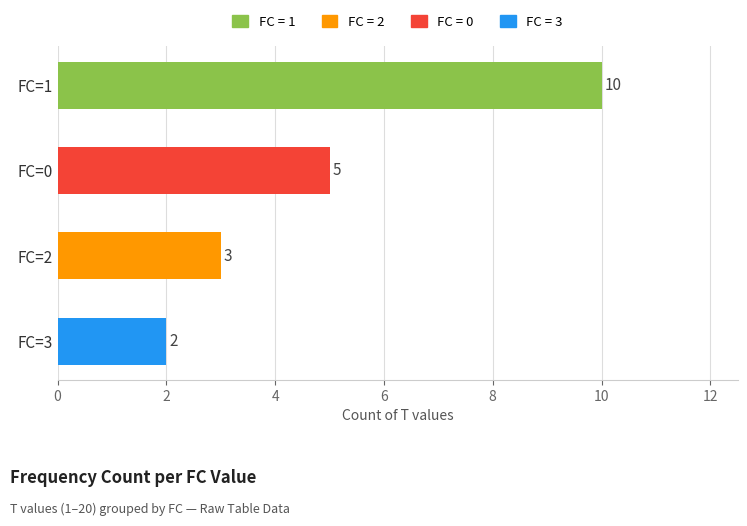

How many bars are there in total?

4